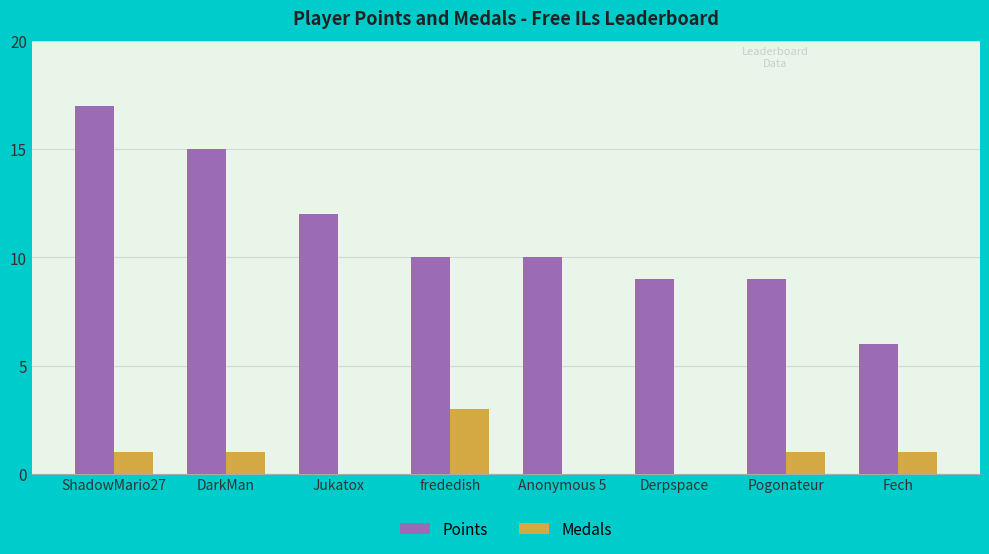

Which series changed the most between ShadowMario27 and DarkMan?

Points